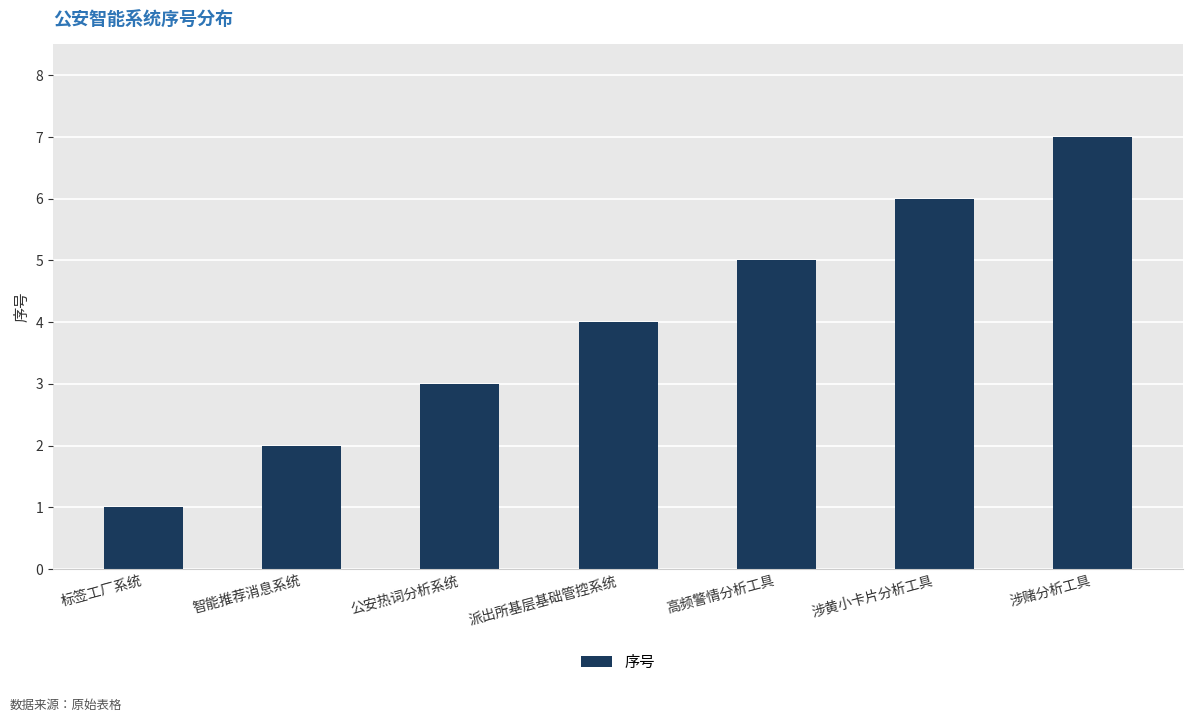

What is the approximate value at 派出所基层基础管控系统?

4